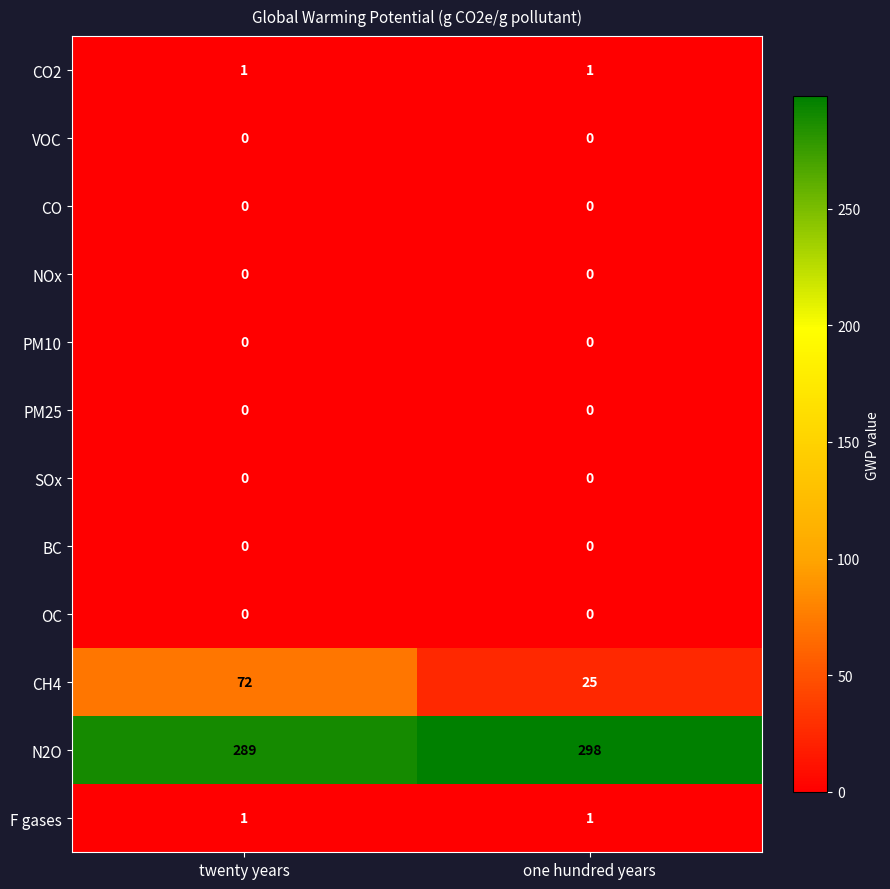

What is the difference between the highest and lowest values at one hundred years?

298